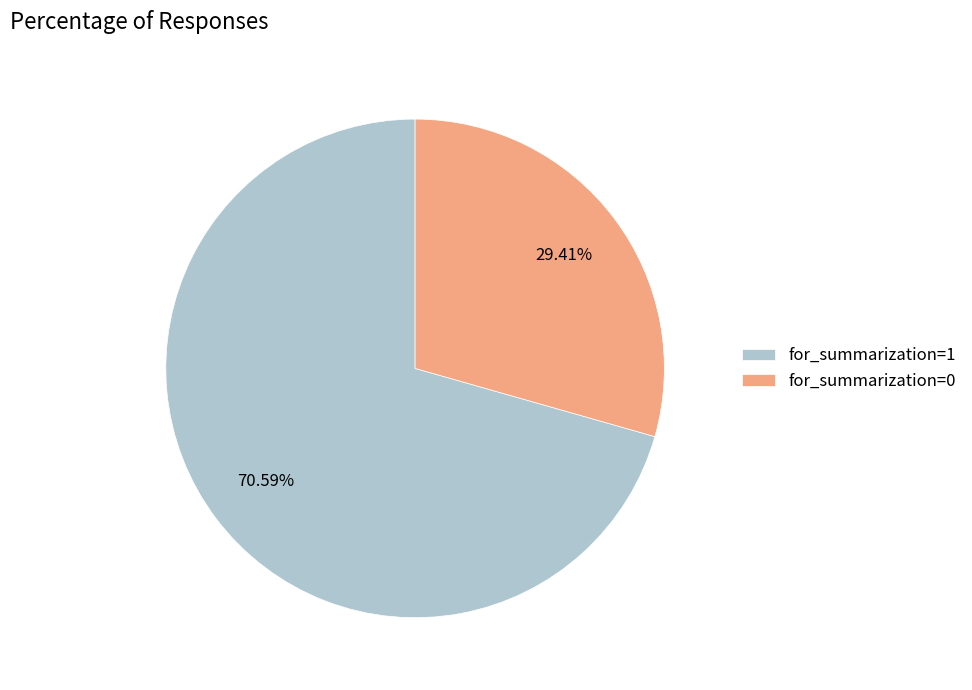

What is the majority slice?

for_summarization=1